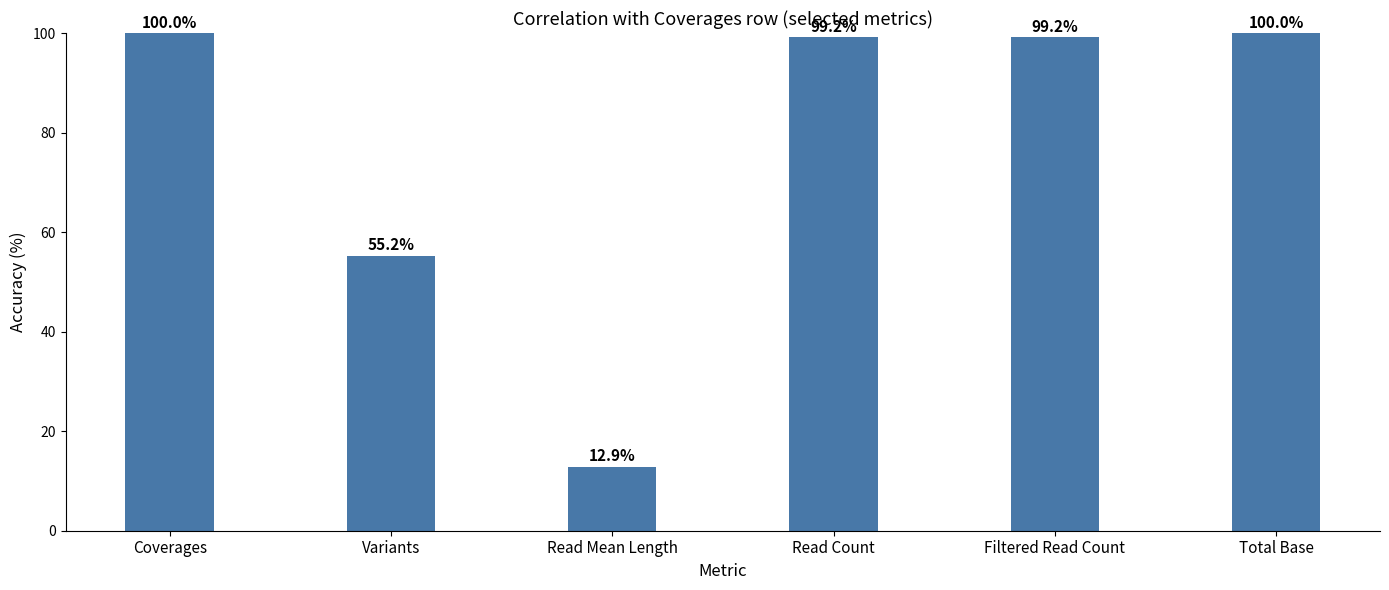

What is the greatest value displayed?

100.0